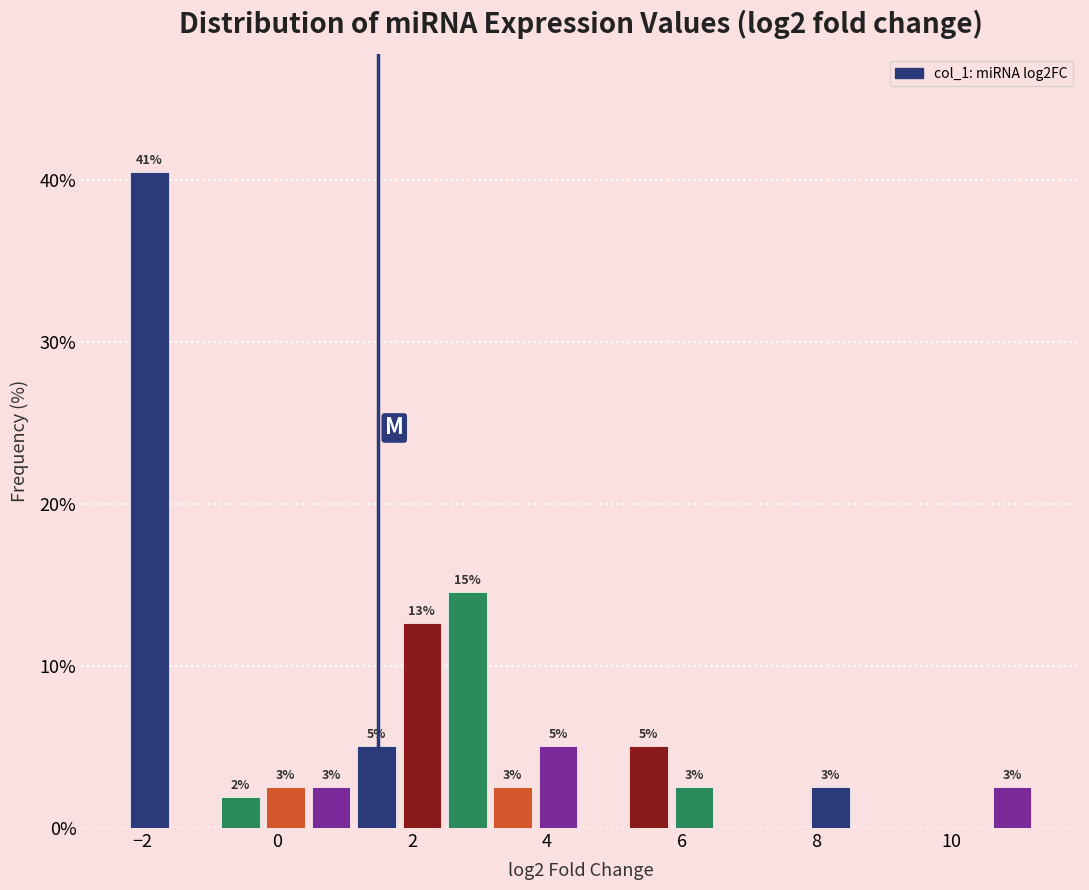

Read against the x-axis, roughly where is the centre of the tallest bar?

-1.8